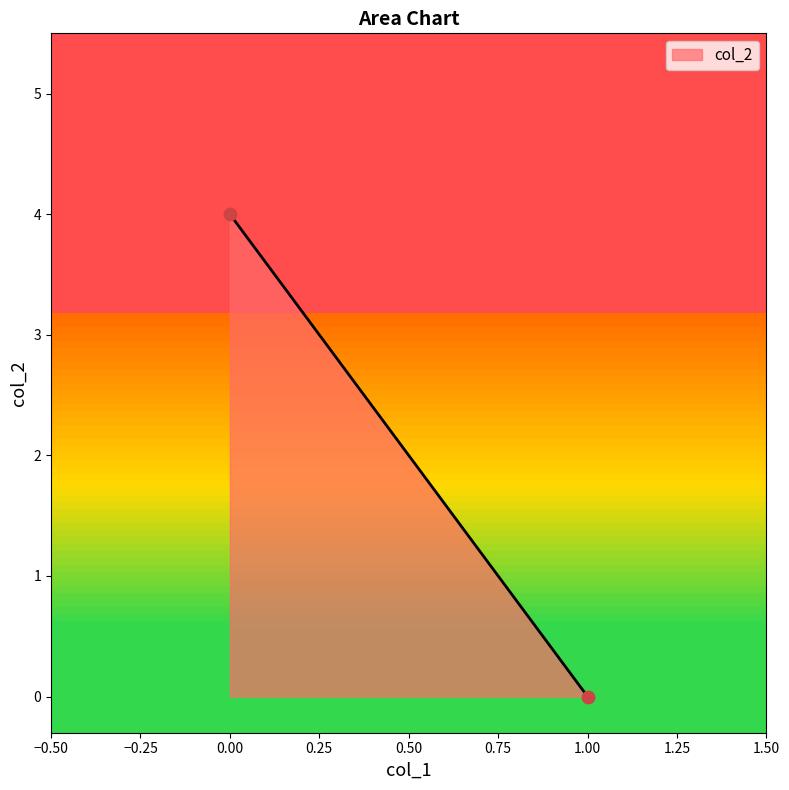

What is the range of Y values (max minus min)?

4